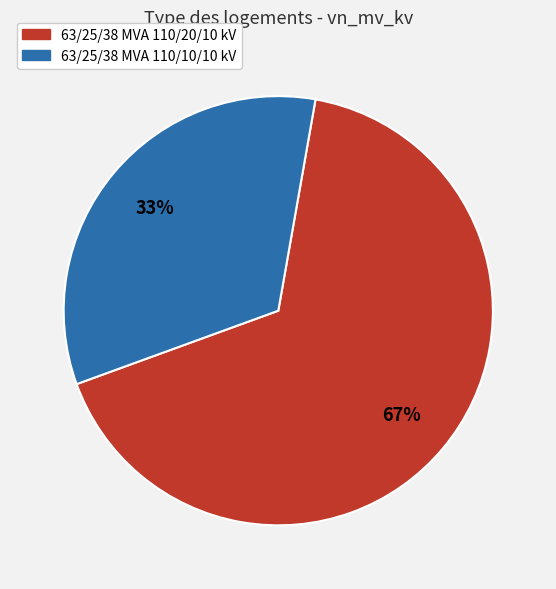

Combined, do 63/25/38 MVA 110/20/10 kV and 63/25/38 MVA 110/10/10 kV account for over 50%?

Yes